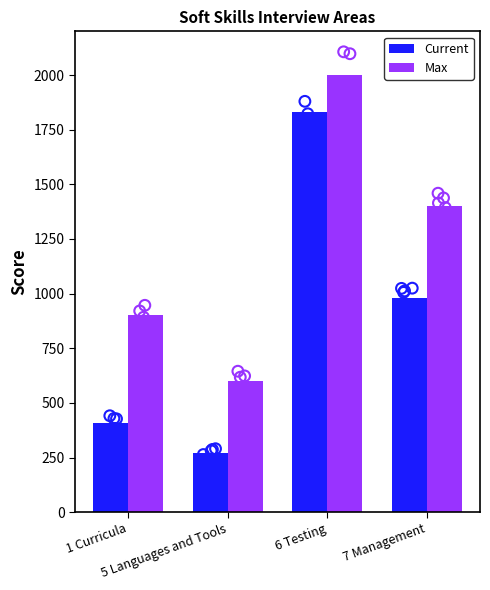

Which series has the largest total across all categories?

Max